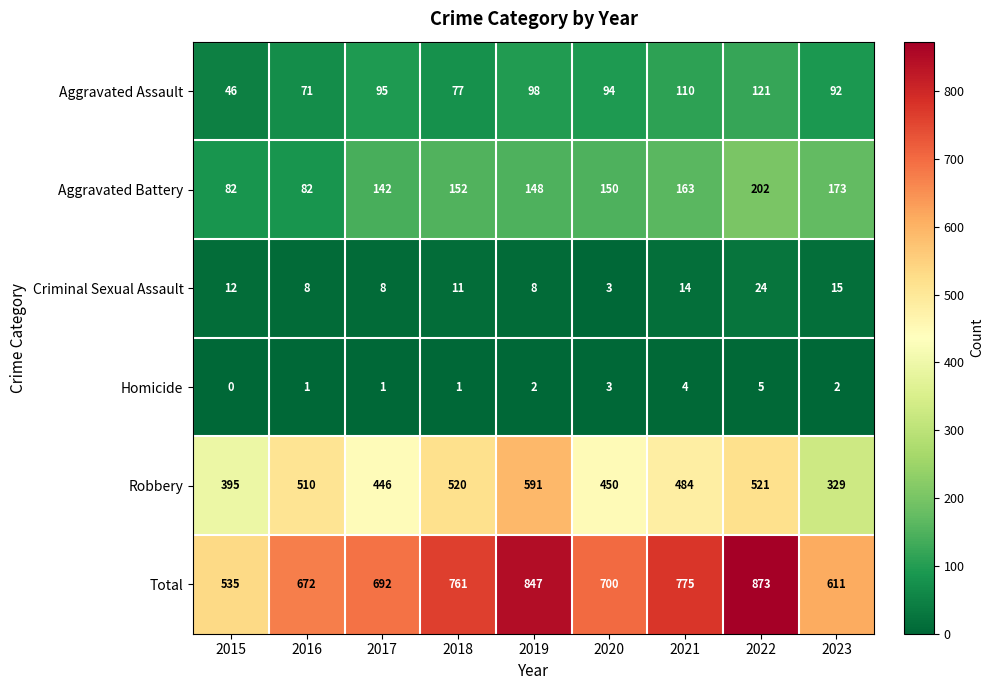

Is it true that Robbery equals 514 at 2015?

False